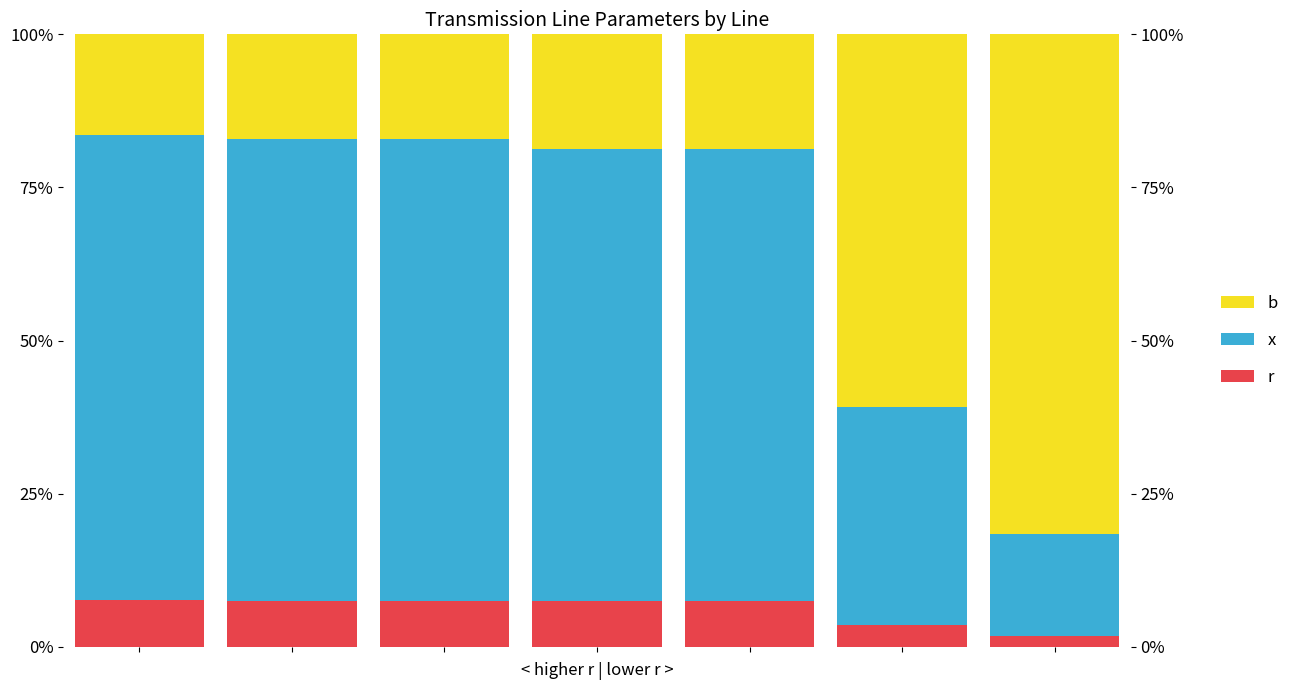

How many series are shown in this chart?

3